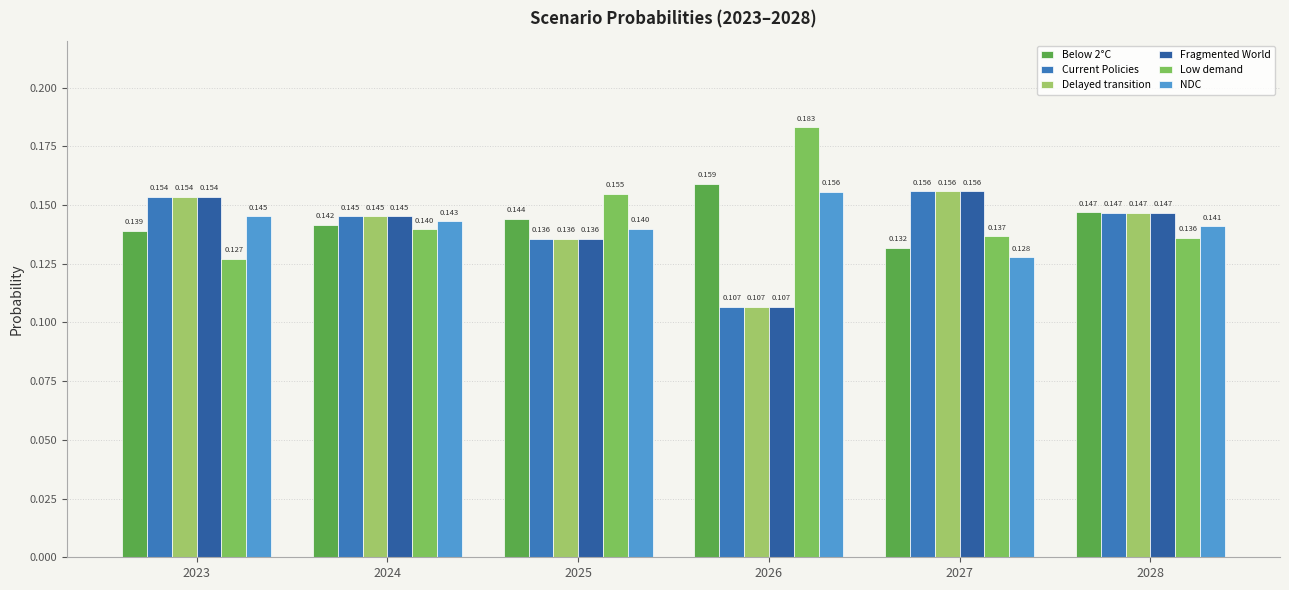

At which category is the sum across all series the highest?

2023